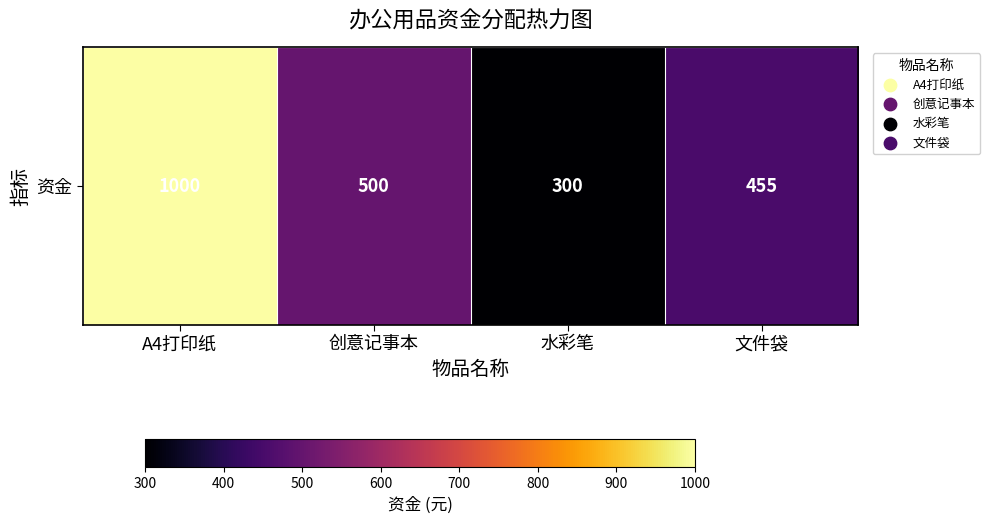

The value at A4打印纸 is 1000. True or false?

True